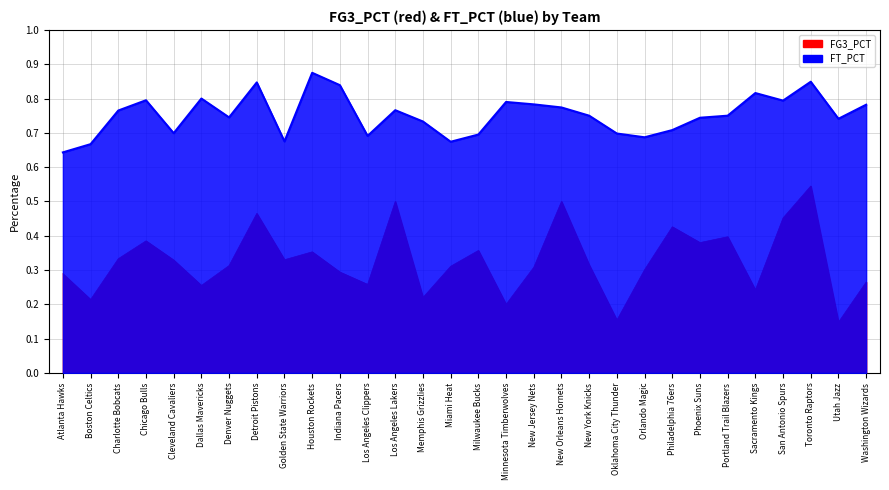

Is it true that FG3_PCT equals 0.4 at New York Knicks?

False